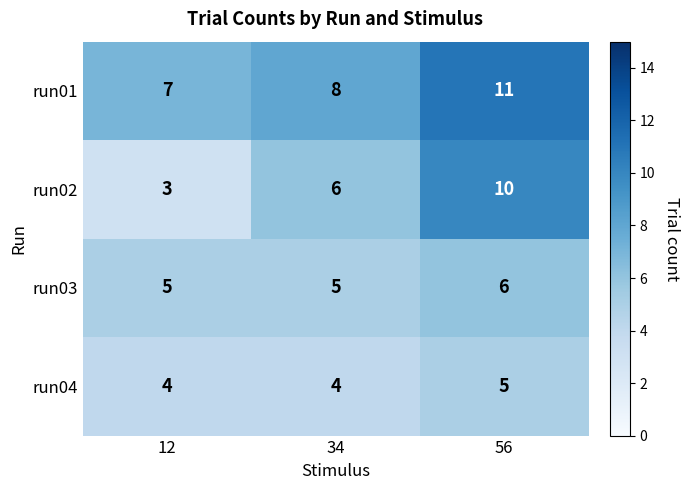

List the series in order of their overall mean, highest first.

run01, run02, run03, run04